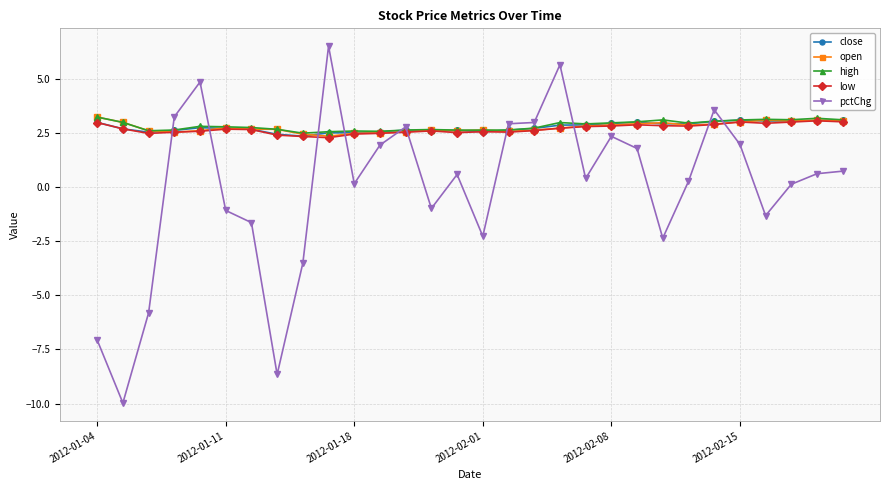

What is the greatest value displayed?

6.5